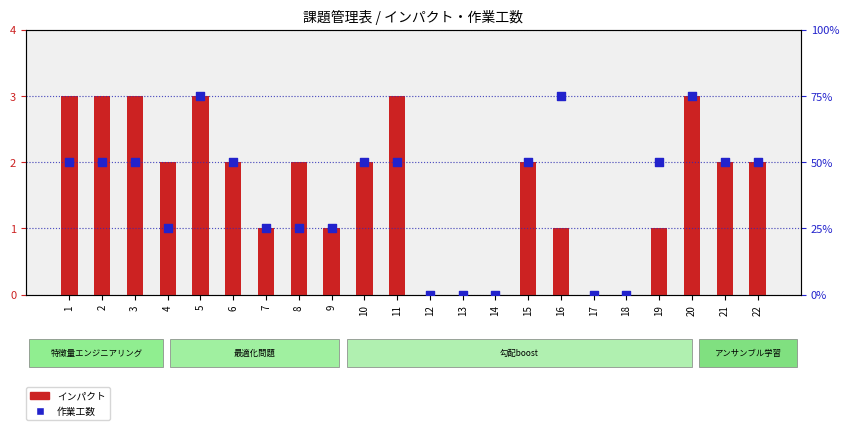

Which series reaches the maximum Y coordinate?

作業工数